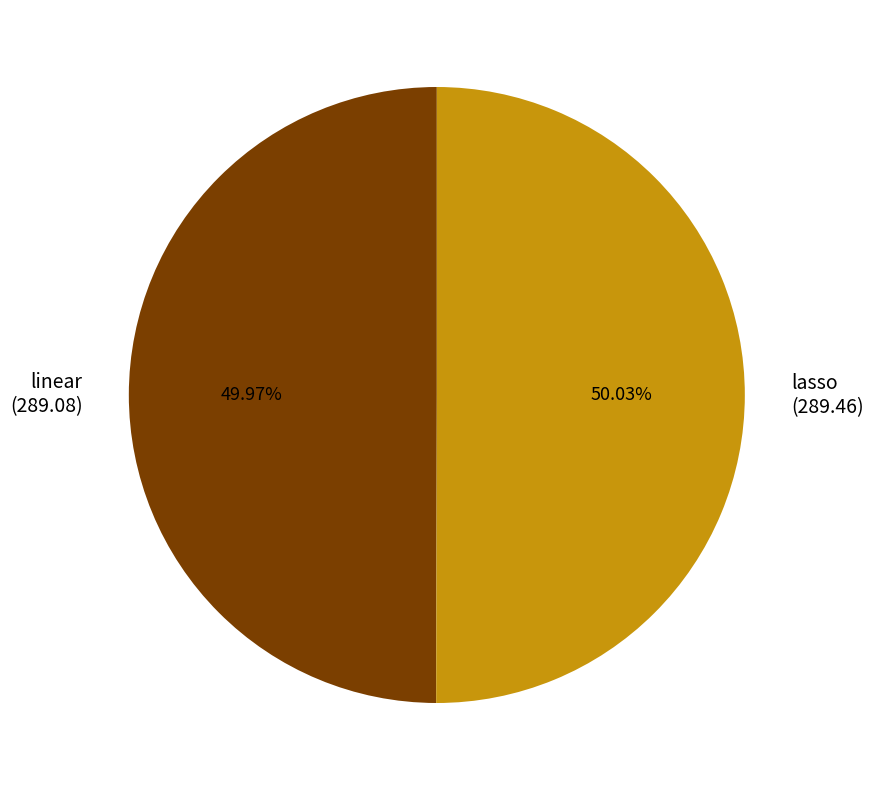

Does any single category account for the majority?

Yes